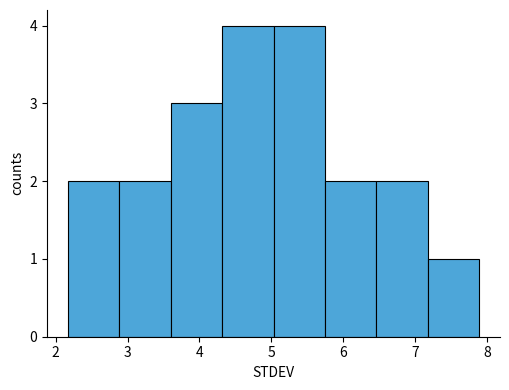

Reading left to right, list every bar in this chart as the range it spans on the x-axis followed by its height. Neither the bar edges nor the heights are printed on the chart, so give them approximately, as read against the axes.

2.2 to 2.9: 2
2.9 to 3.6: 2
3.6 to 4.3: 3
4.3 to 5.0: 4
5.0 to 5.7: 4
5.7 to 6.5: 2
6.5 to 7.2: 2
7.2 to 7.9: 1